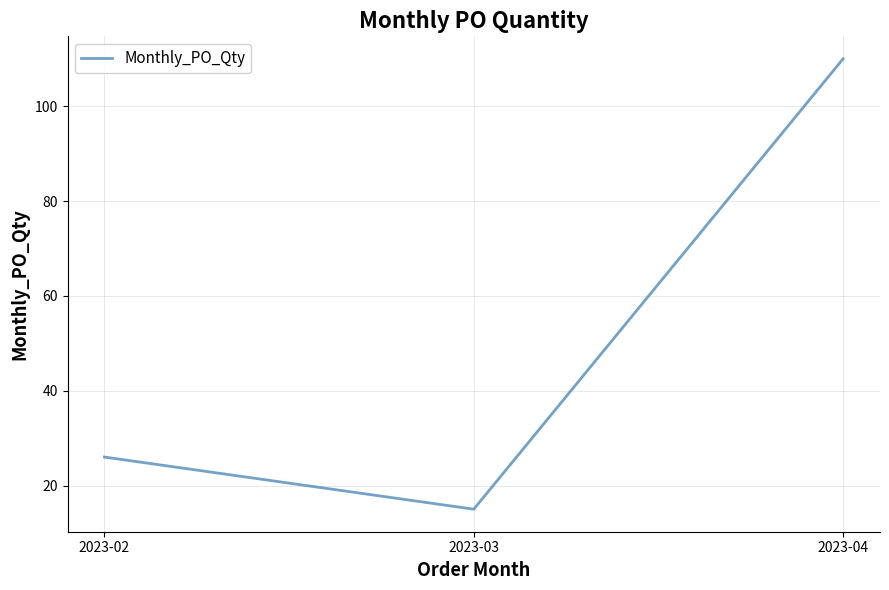

At which category does the chart reach its peak across all series?

2023-04